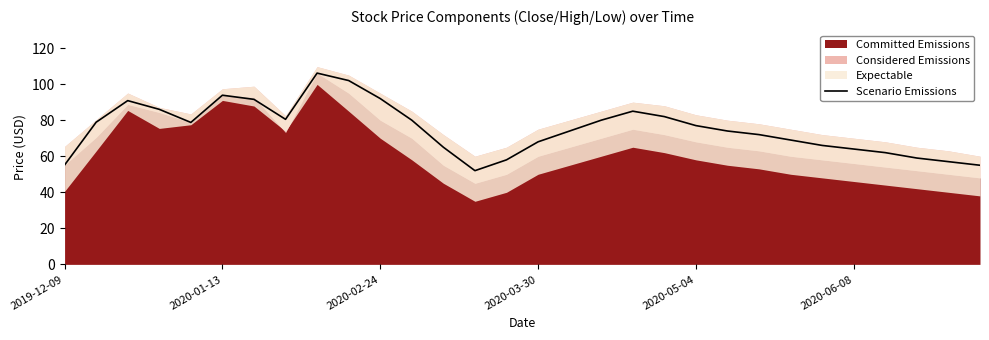

What is the approximate value at 11?

80.0